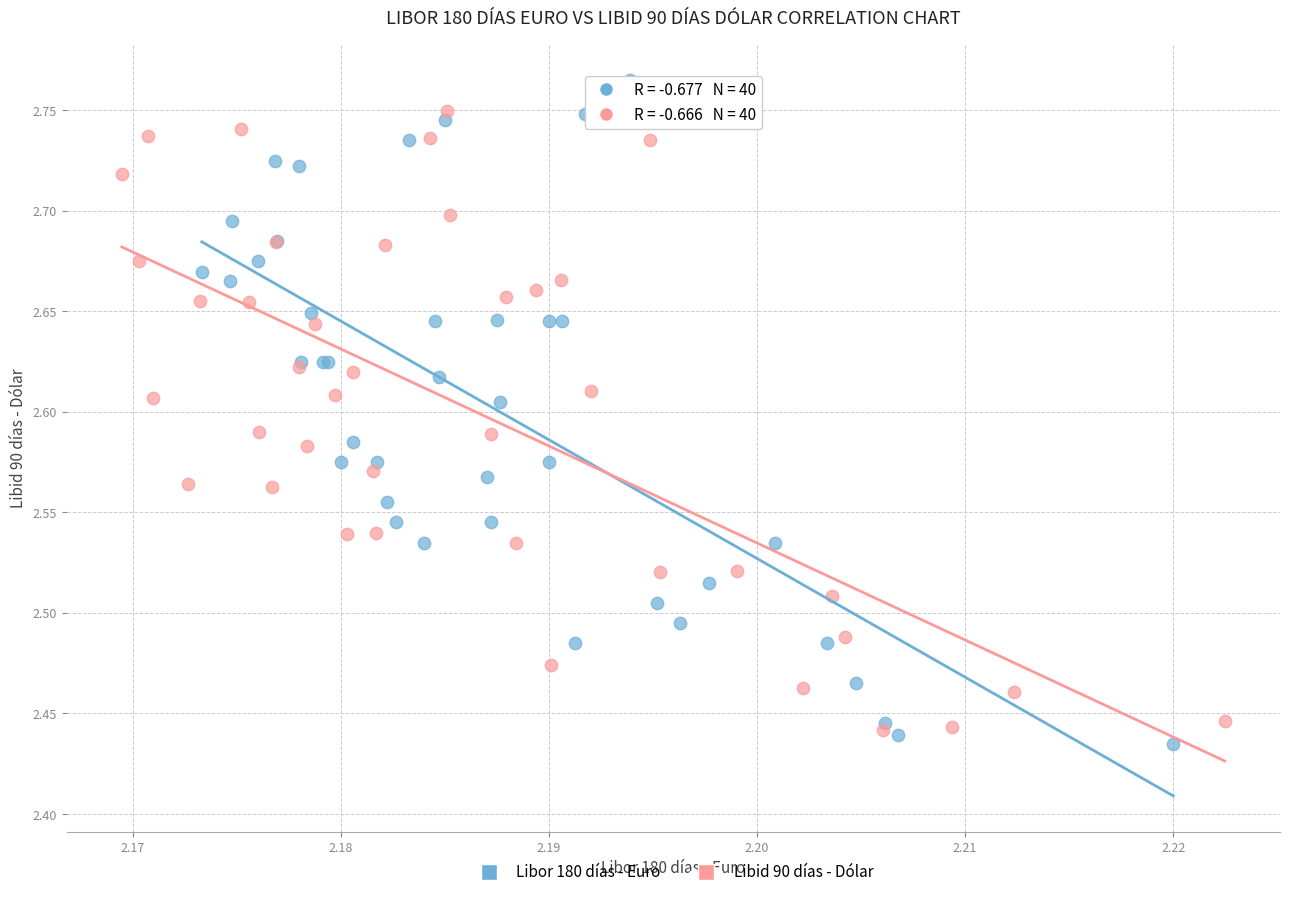

Which series has the largest Y range (max minus min)?

Libor 180 días - Euro